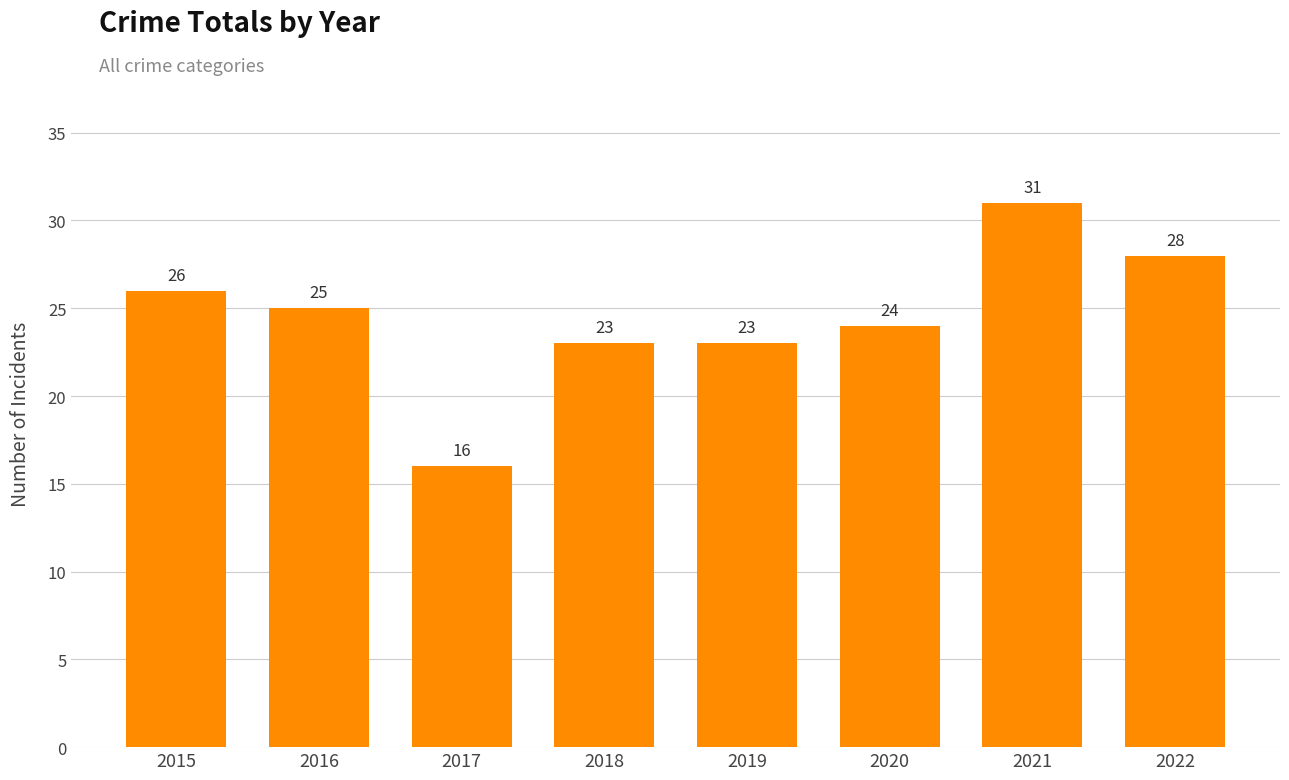

Reading left to right, extract all data points from this chart.

26	25	16	23	23	24	31	28